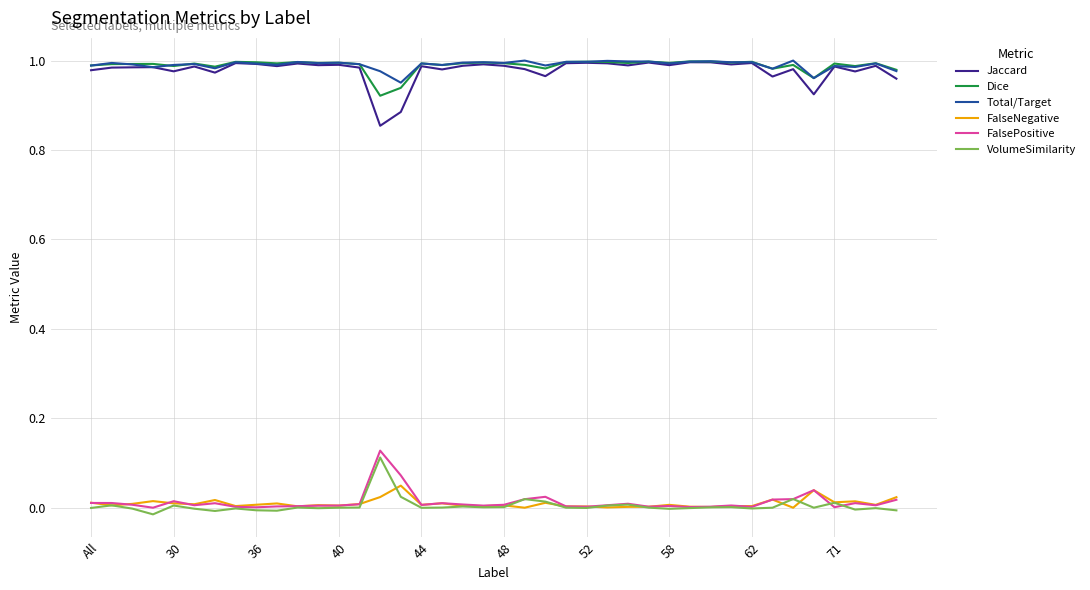

How many lines are shown in the chart?

6